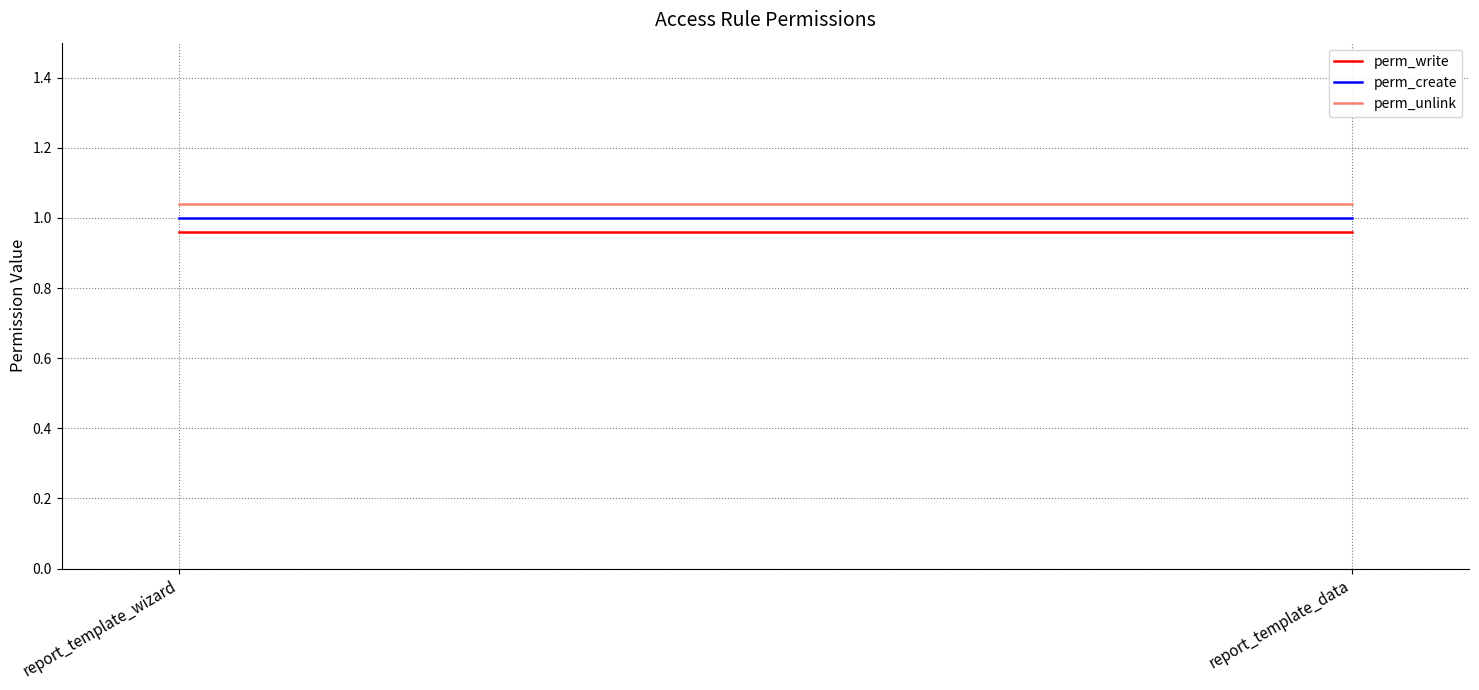

At how many categories does at least one series exceed 1?

2